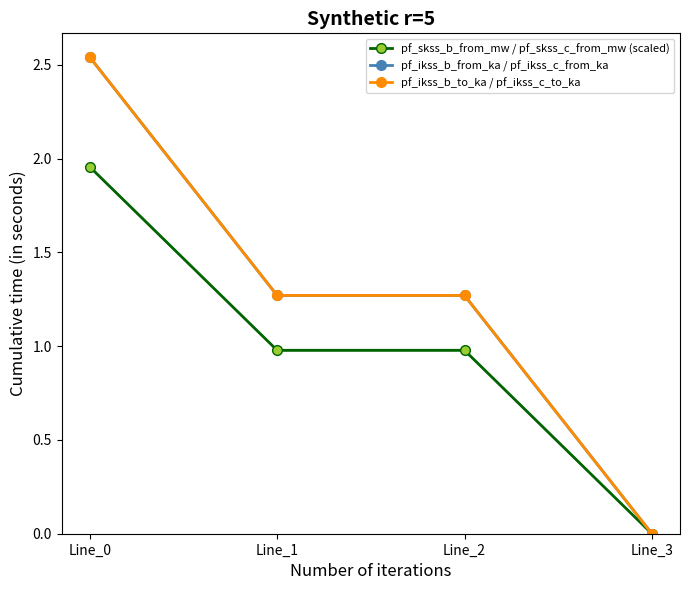

How many lines are shown in the chart?

3